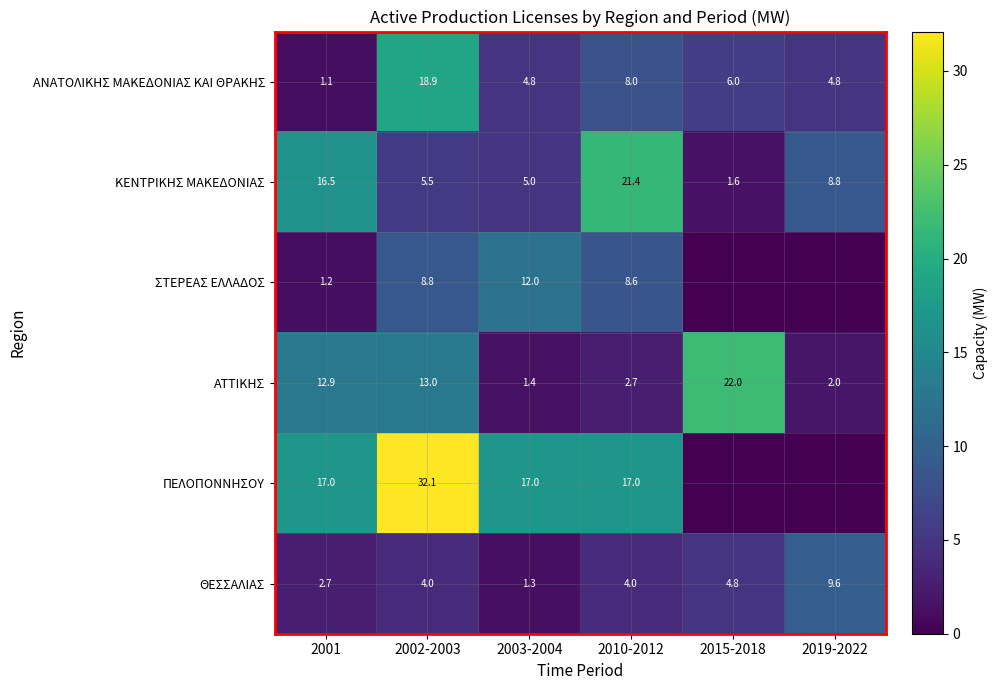

Which category has the highest value in the ΣΤΕΡΕΑΣ ΕΛΛΑΔΟΣ series?

2003-2004